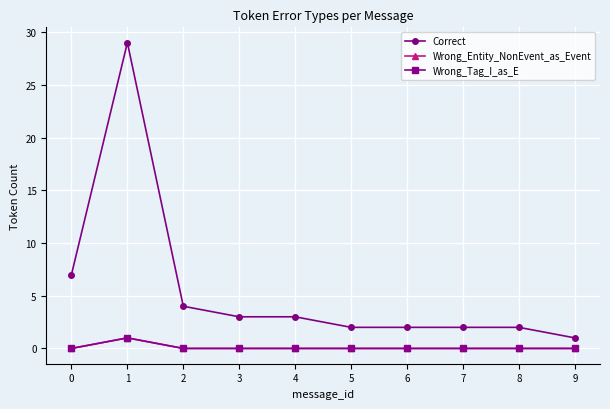

What is the maximum value for Wrong_Tag_I_as_E?

1